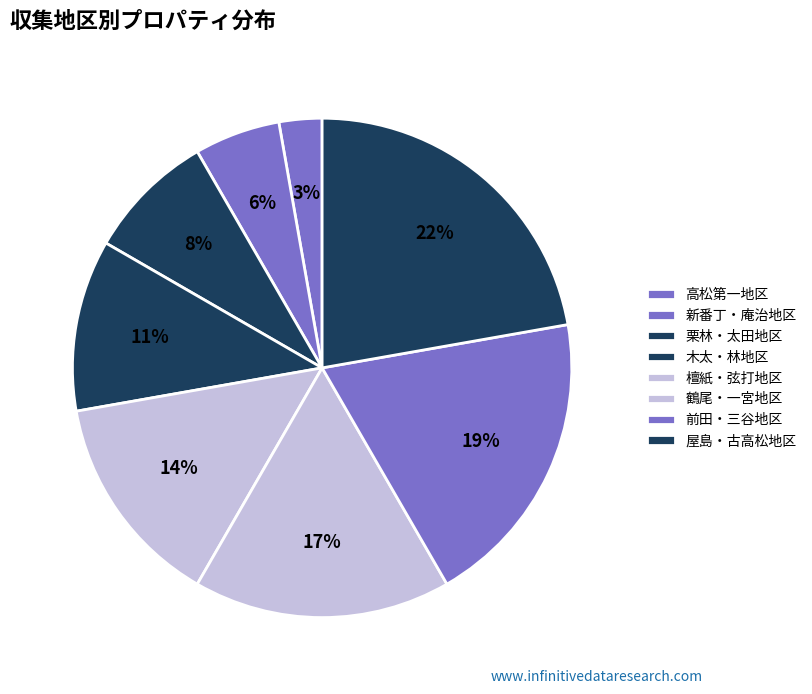

How many slices are in this pie chart?

8